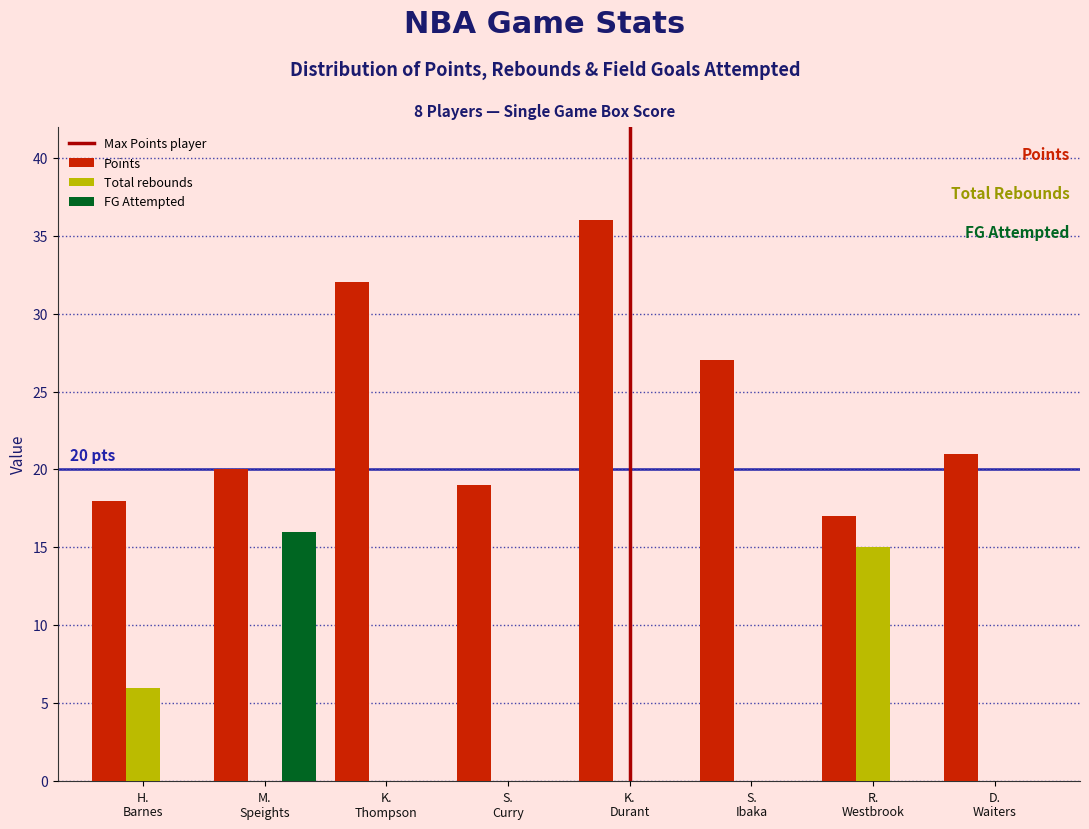

Which series has the largest total across all categories?

Points